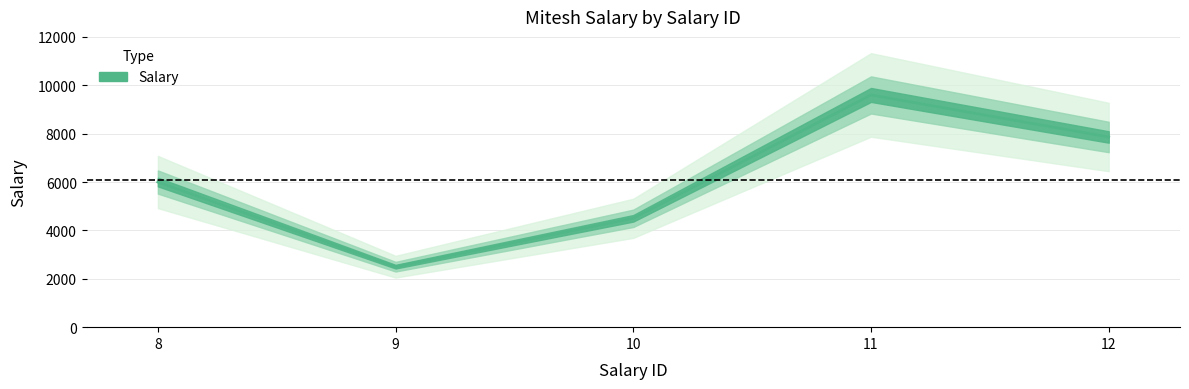

List the labels in order of value, smallest first.

9, 10, 8, 12, 11